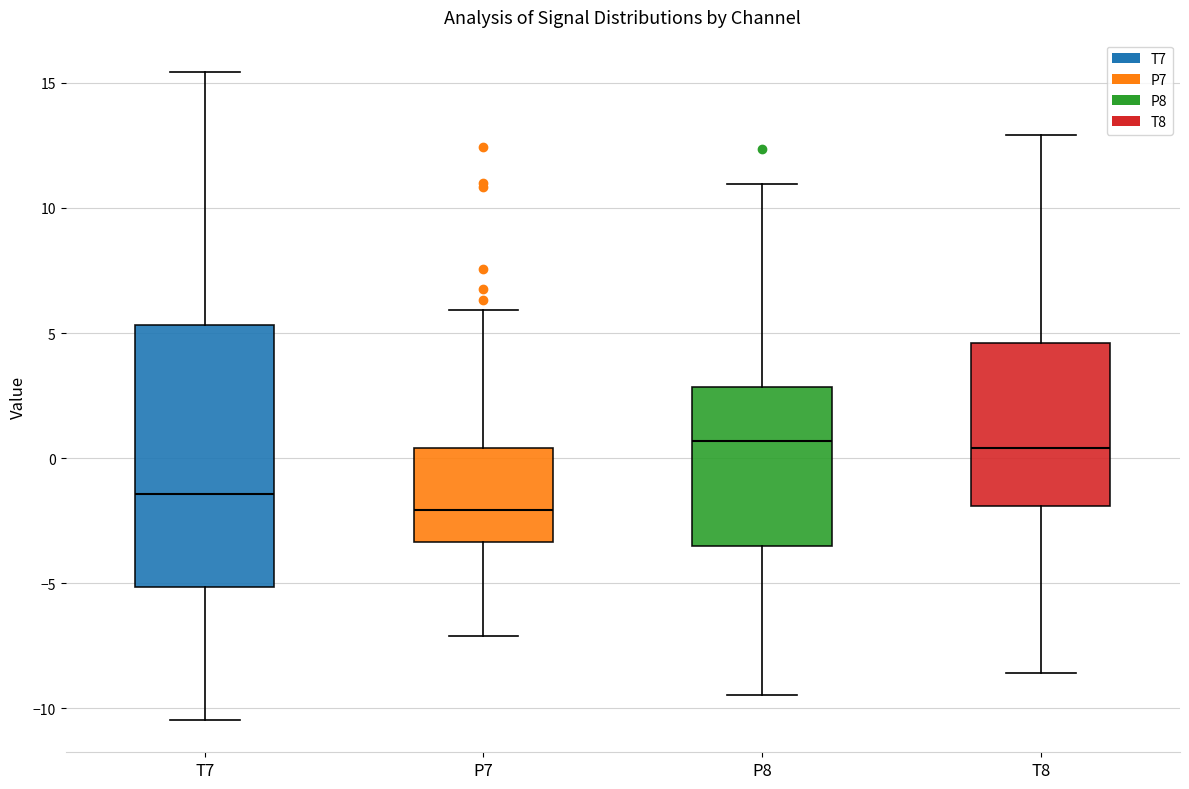

Comparing the boxes themselves (not the whiskers), which one is the tallest?

T7